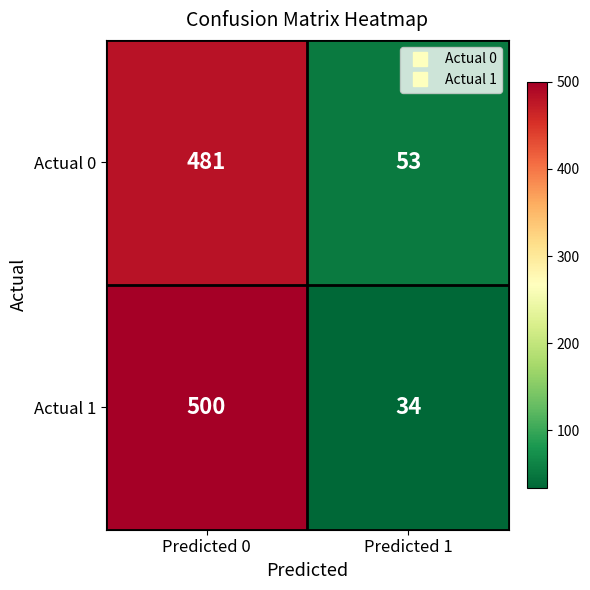

At Predicted 0, list the series in order from largest to smallest.

Actual 1, Actual 0